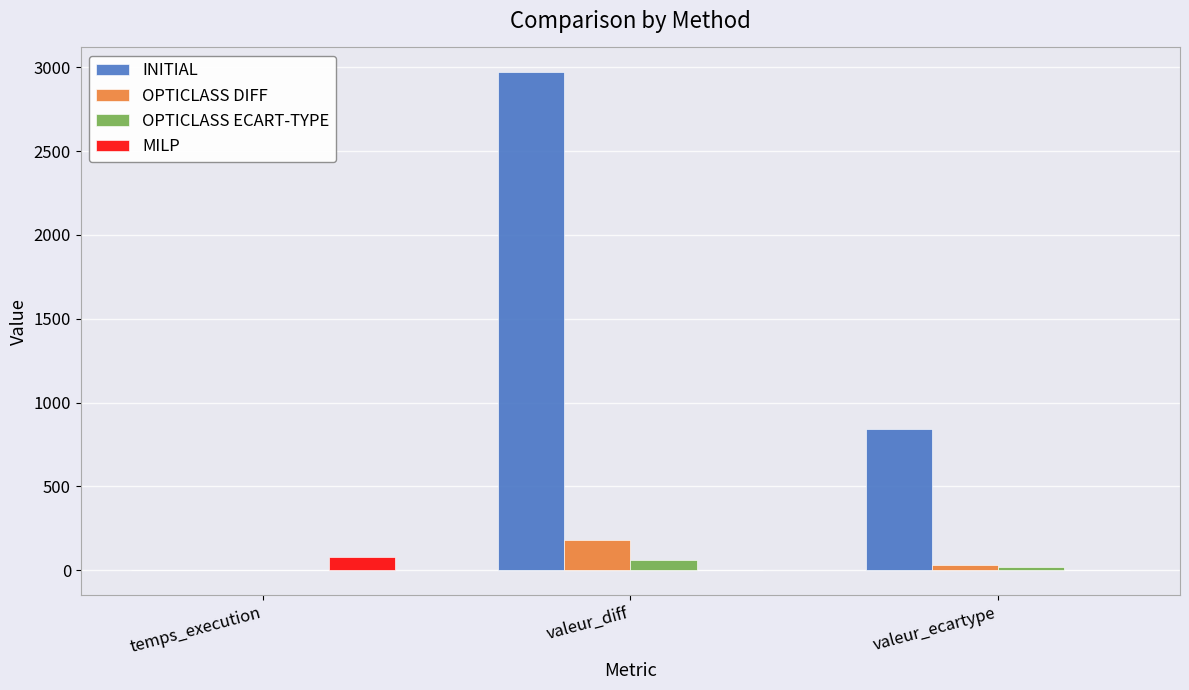

Is the value of OPTICLASS ECART-TYPE at valeur_ecartype greater than the value of INITIAL at valeur_diff?

No